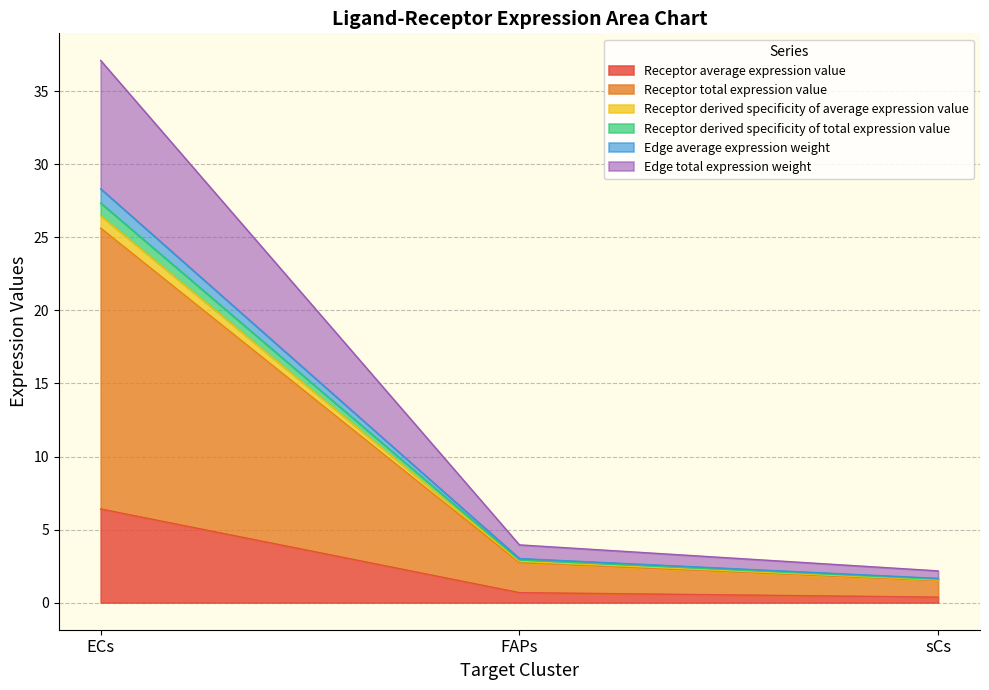

What are all the series names shown in the legend?

Receptor average expression value, Receptor total expression value, Receptor derived specificity of average expression value, Receptor derived specificity of total expression value, Edge average expression weight, Edge total expression weight